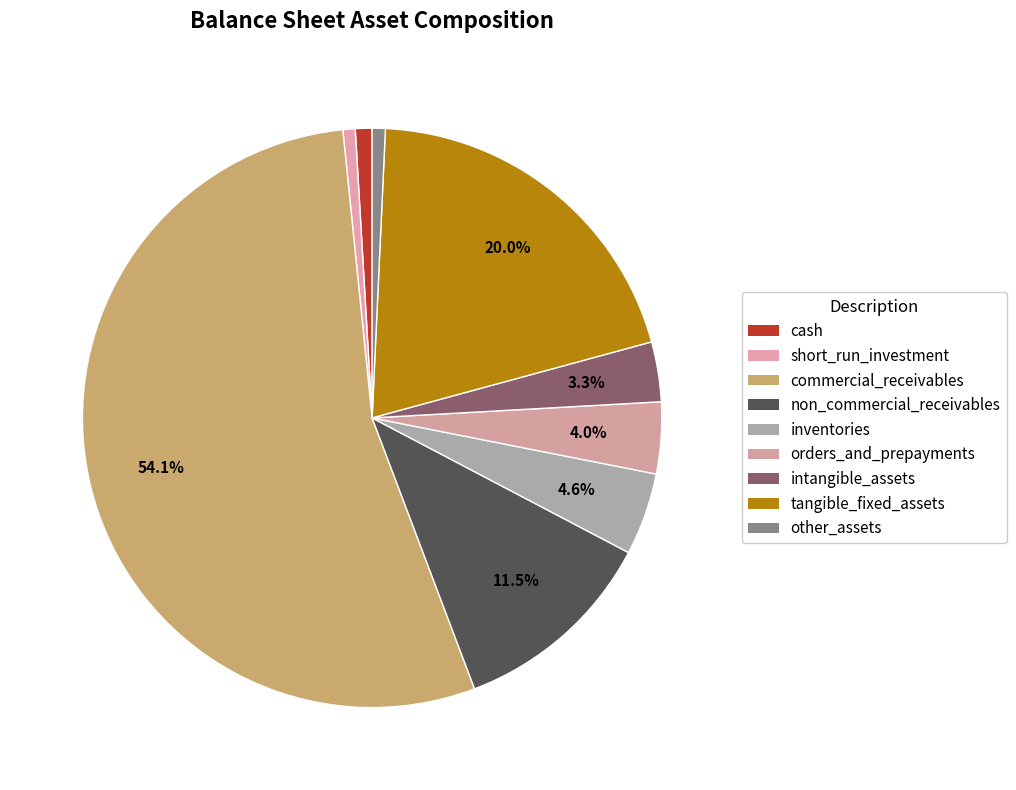

To the nearest percent, what is the difference between the cash and orders_and_prepayments slice percentages?

3%